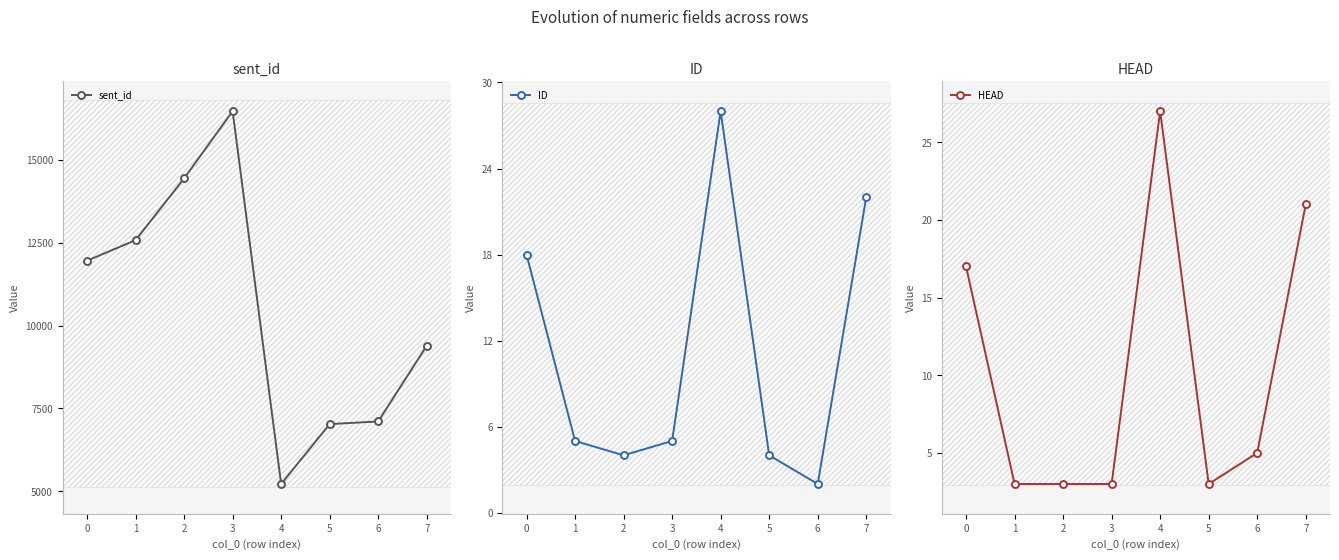

Which series has the largest total across all categories?

sent_id